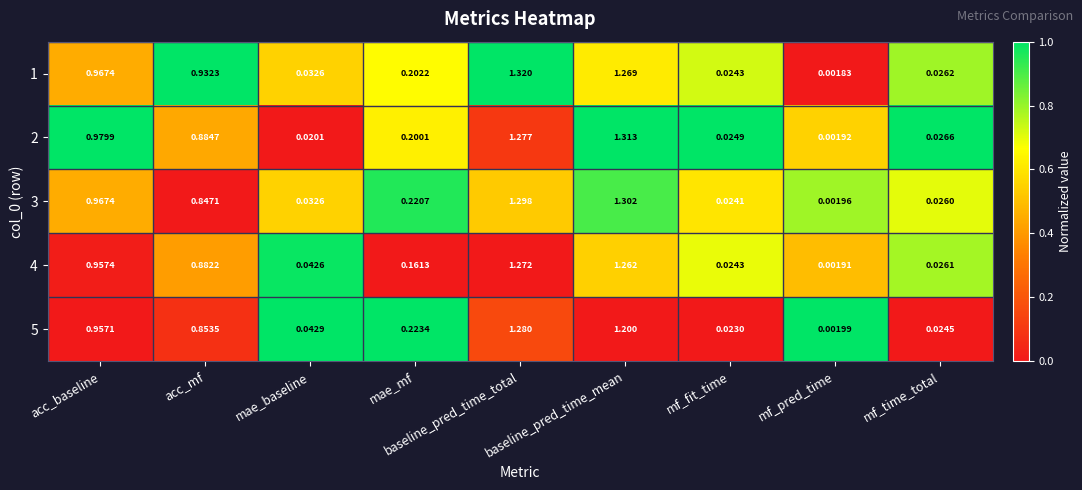

What is the total value across all series at baseline_pred_time_total?

6.4